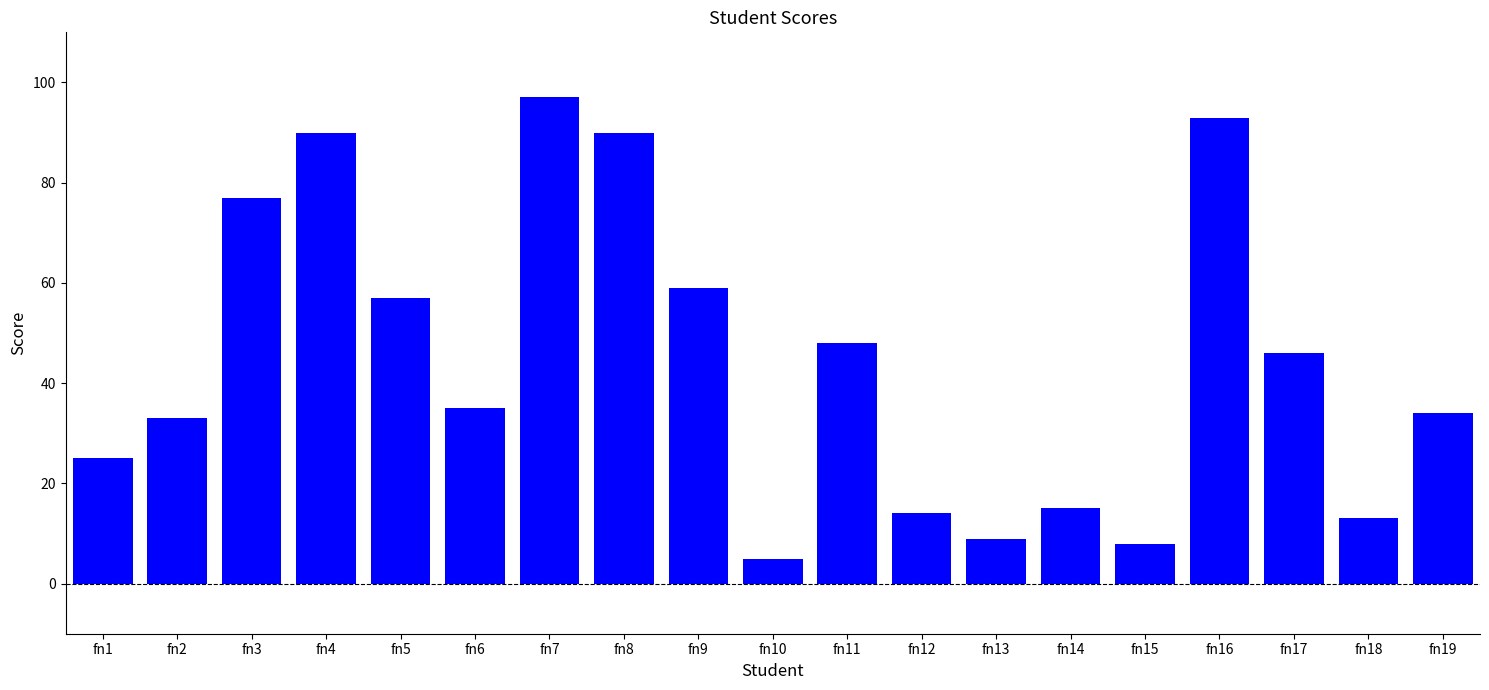

The value at fn18 is 13. True or false?

True